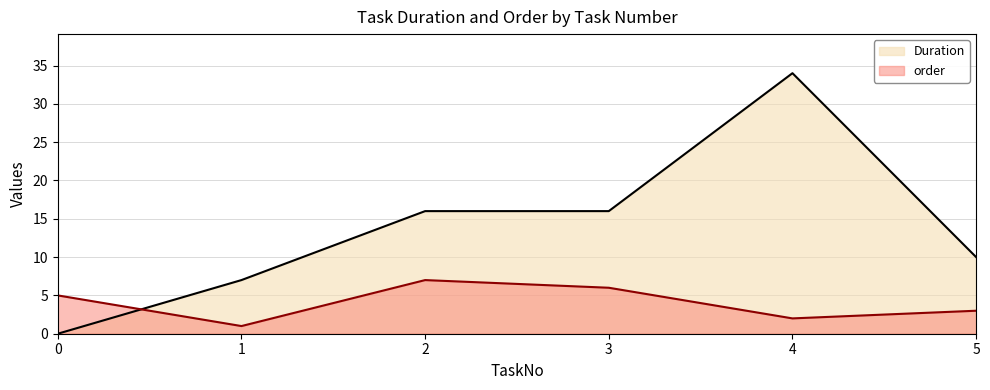

What is the difference between the highest and lowest values at 2?

9